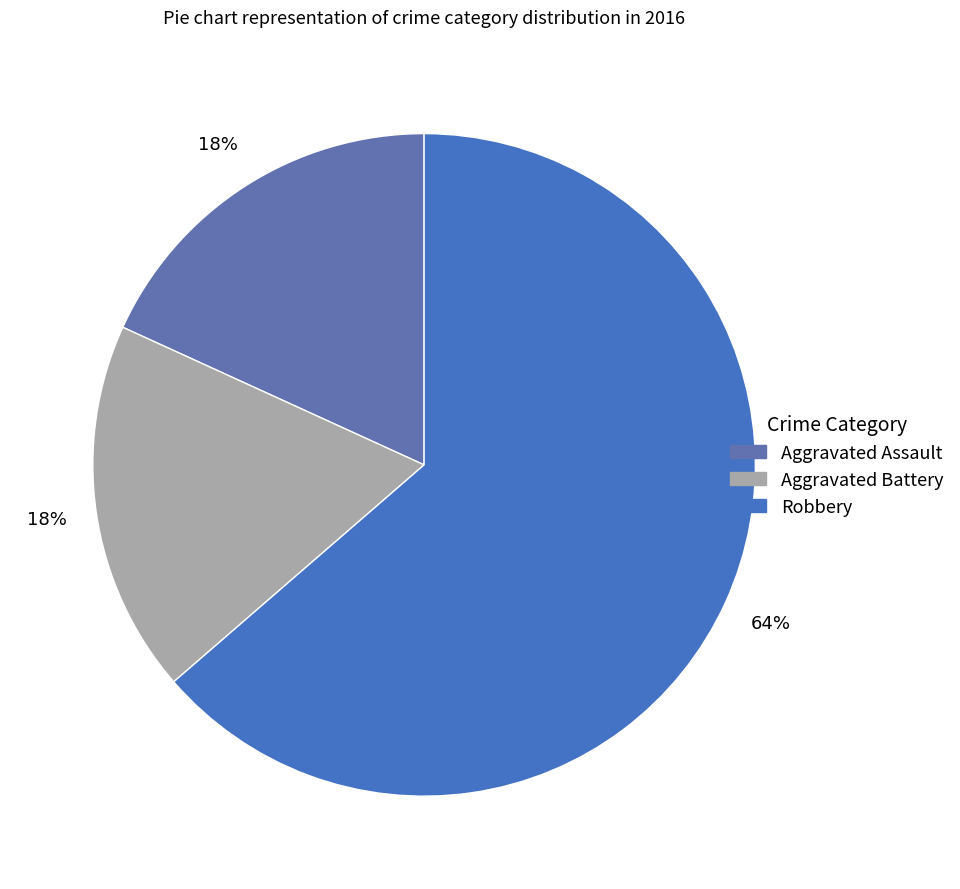

Rank the categories by value from lowest to highest.

Aggravated Assault, Aggravated Battery, Robbery